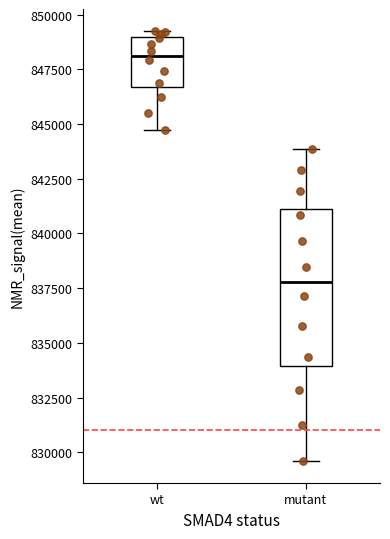

Where does the median line of the box for wt sit on the y-axis? The values are not printed on the chart, so give them approximately, as read against the axis.

848000